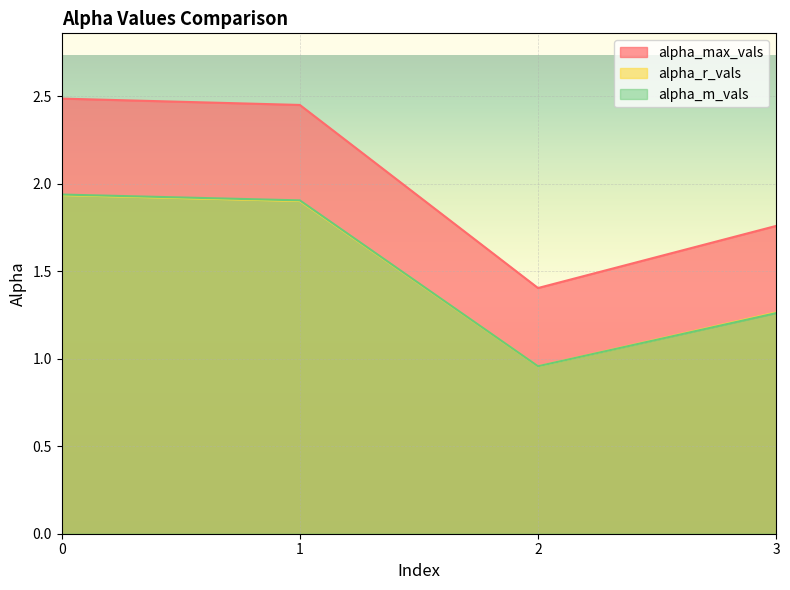

Which category has the lowest value in the alpha_m_vals series?

2